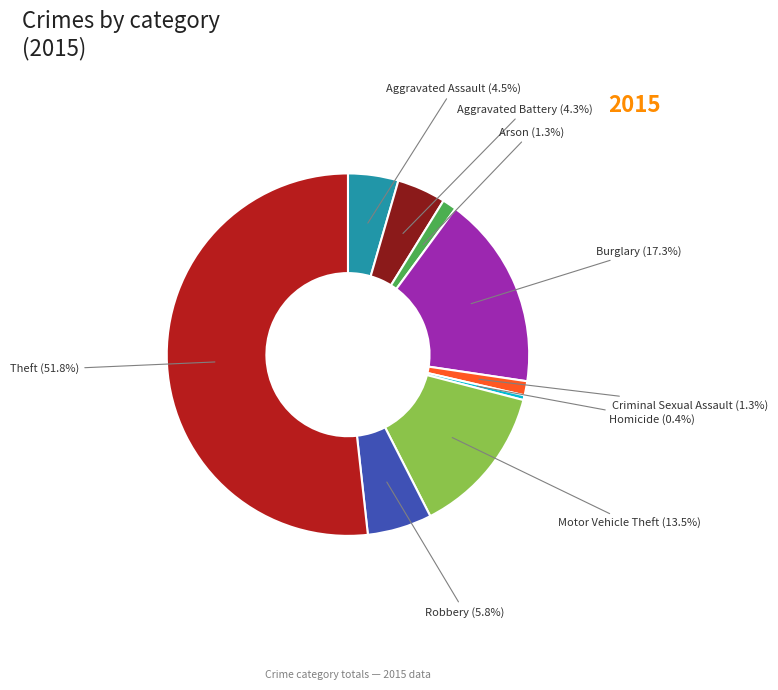

Count the number of slices in the pie.

9